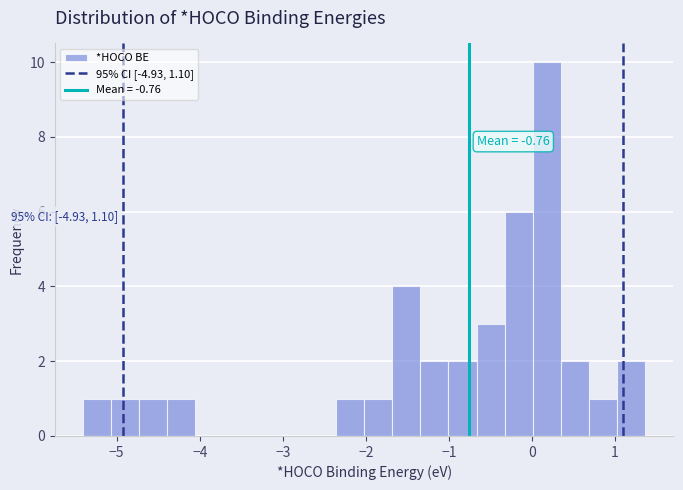

Around what value on the x-axis is the tallest bar? Give the approximate position of its centre, as read against the axis.

0.2